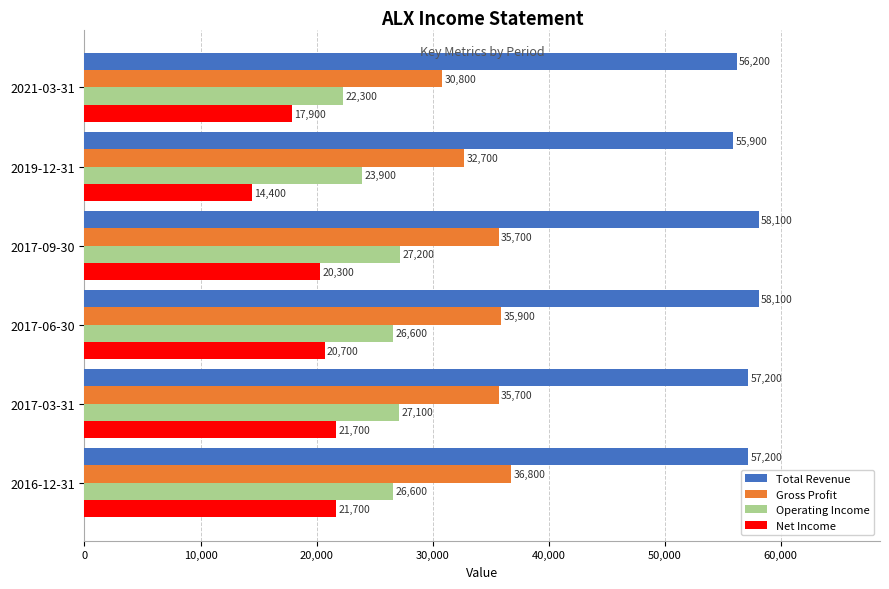

Rank the series by their average value, from lowest to highest.

Net Income, Operating Income, Gross Profit, Total Revenue